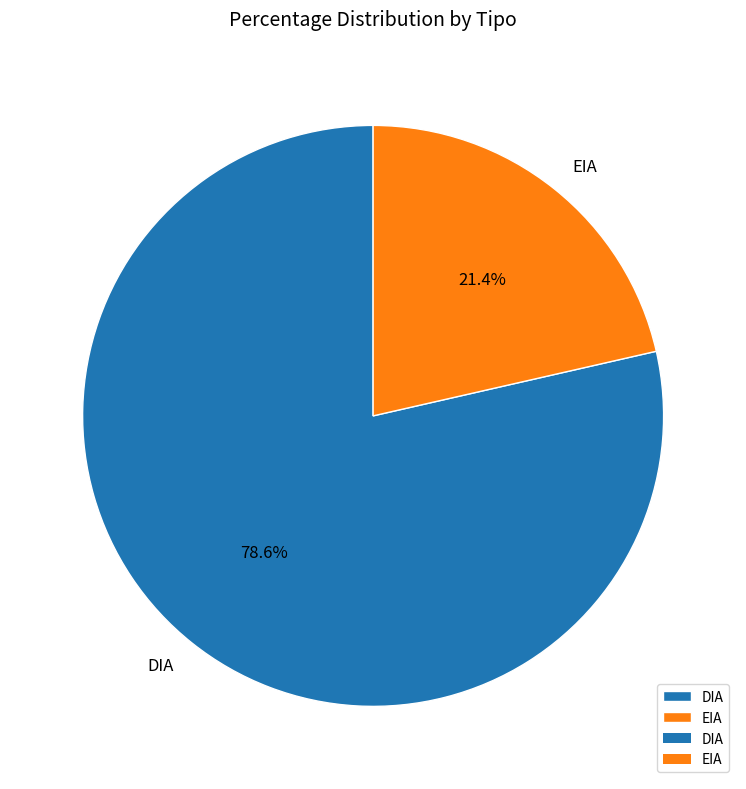

To the nearest percent, what is the difference between the largest and smallest slice percentages?

57%